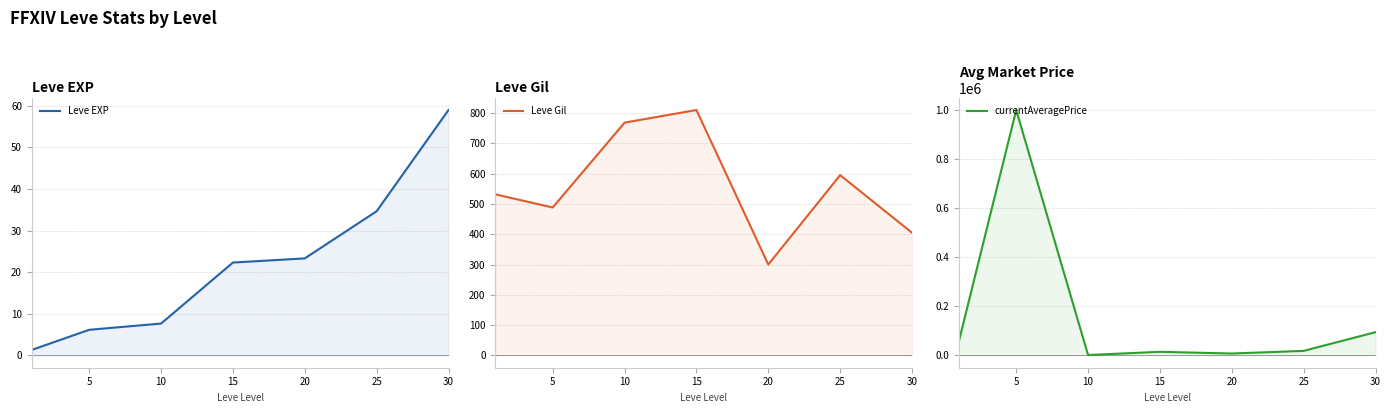

Does the chart have visible grid lines?

Yes